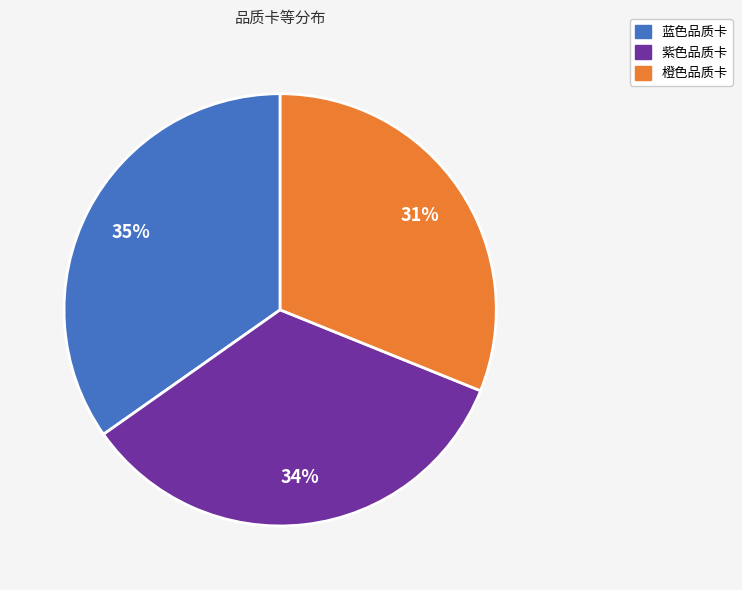

How many slices are in this pie chart?

3